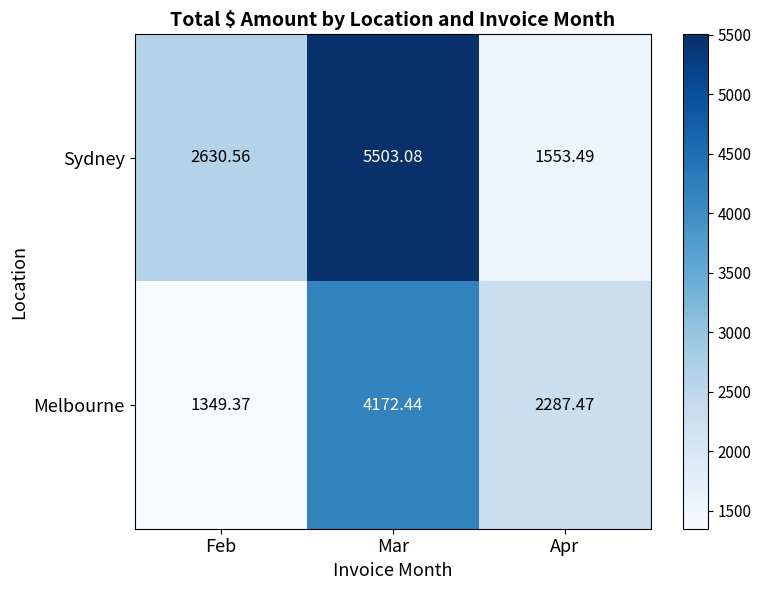

Which series has the largest total across all categories?

Sydney